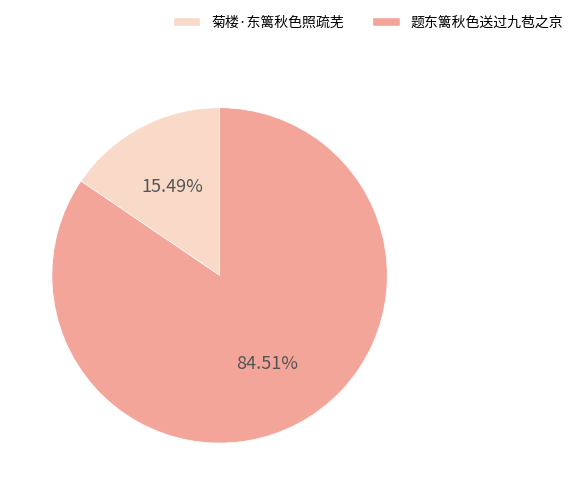

Count the number of slices in the pie.

2